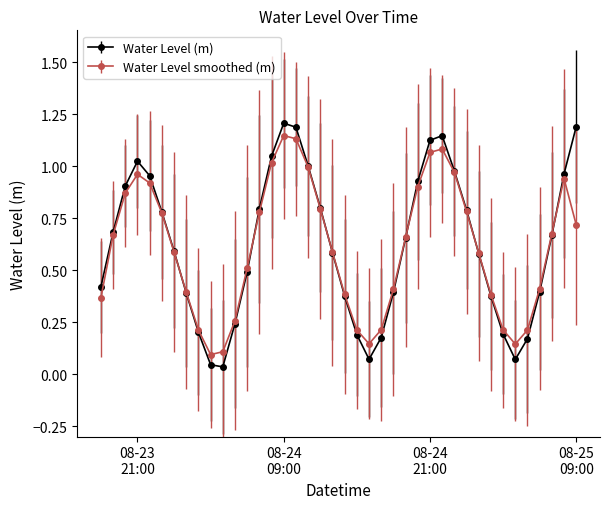

True or false: Water Level smoothed (m) has more than 1 points higher than both neighbors.

True